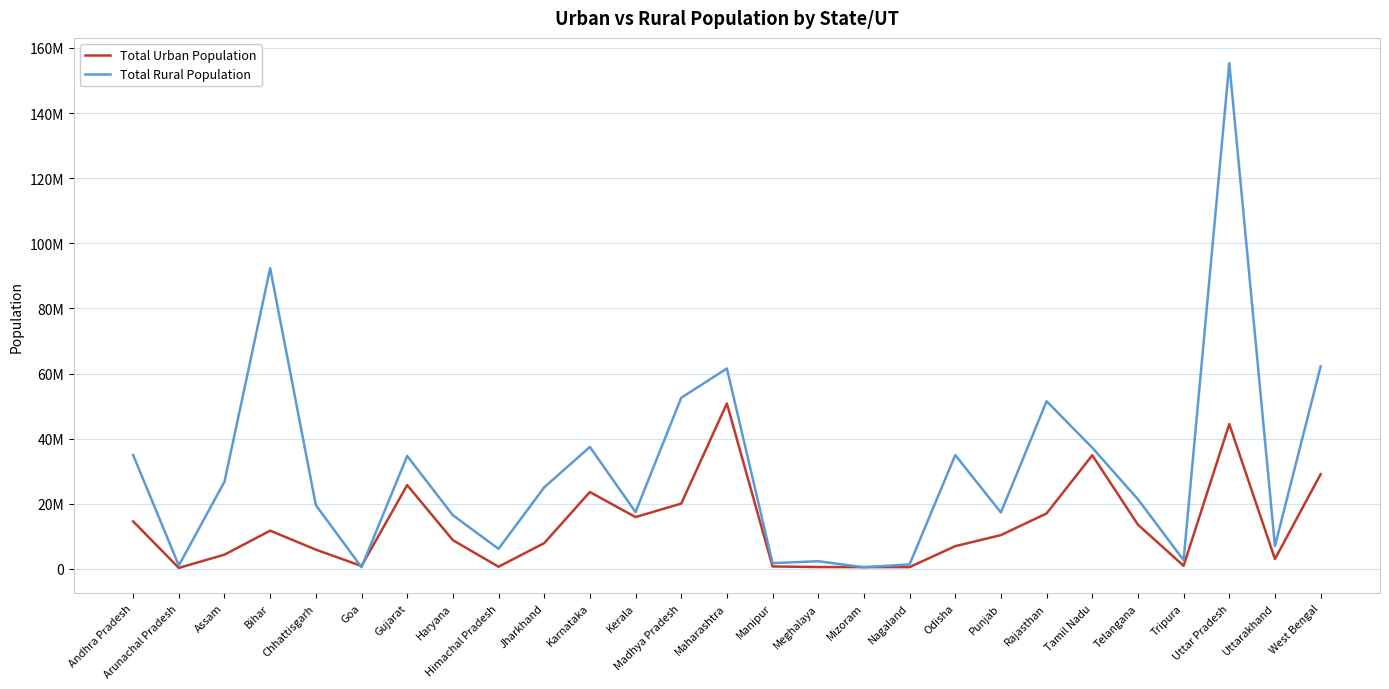

Is this an area chart (filled region under the line)?

No